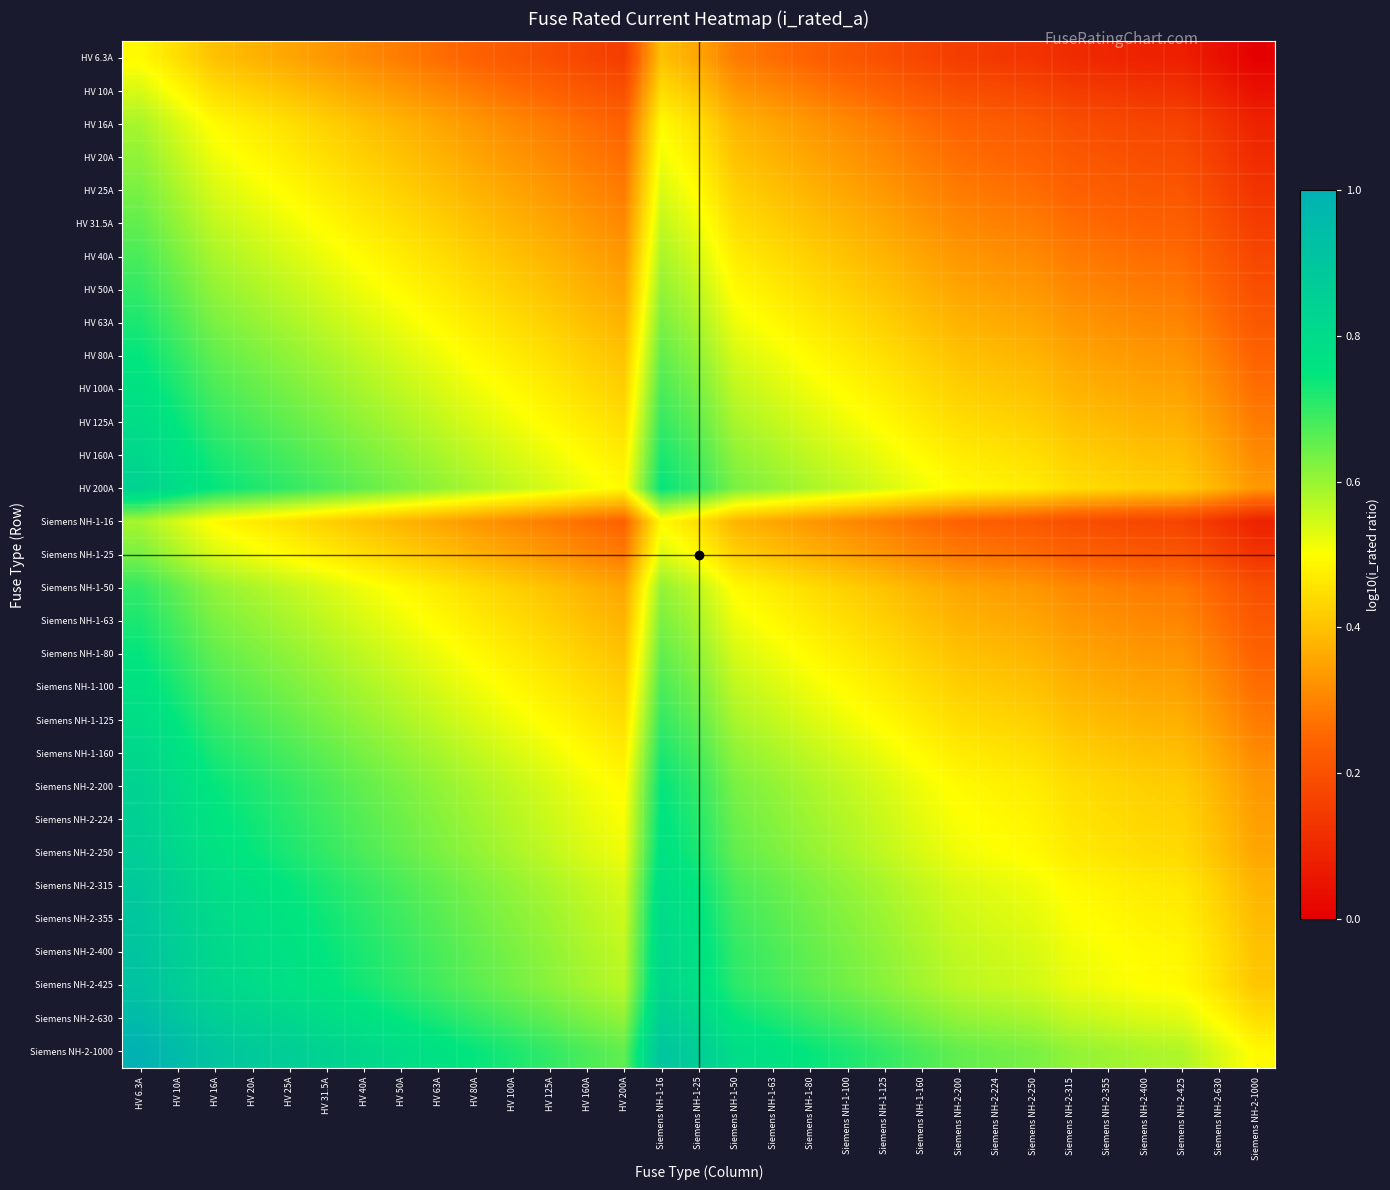

Rank the series at HV 80A from highest to lowest value.

Siemens NH-2-1000, Siemens NH-2-630, Siemens NH-2-425, Siemens NH-2-400, Siemens NH-2-355, Siemens NH-2-315, Siemens NH-2-250, Siemens NH-2-224, HV 200A, Siemens NH-2-200, HV 160A, Siemens NH-1-160, HV 125A, Siemens NH-1-125, HV 100A, Siemens NH-1-100, HV 80A, Siemens NH-1-80, HV 63A, Siemens NH-1-63, HV 50A, Siemens NH-1-50, HV 40A, HV 31.5A, HV 25A, Siemens NH-1-25, HV 20A, HV 16A, Siemens NH-1-16, HV 10A, HV 6.3A